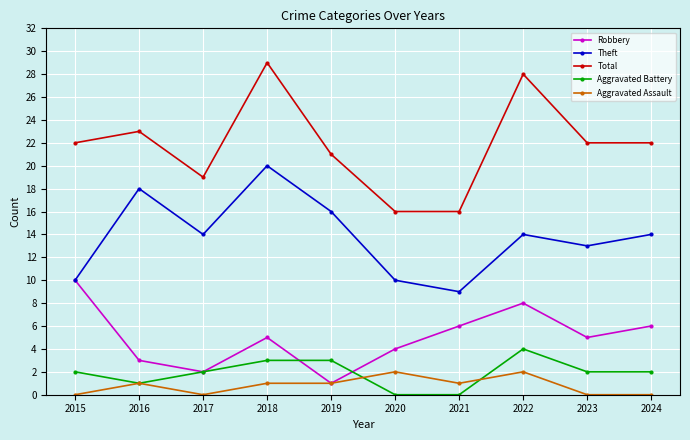

What is the difference between the highest and lowest values at 2017?

19